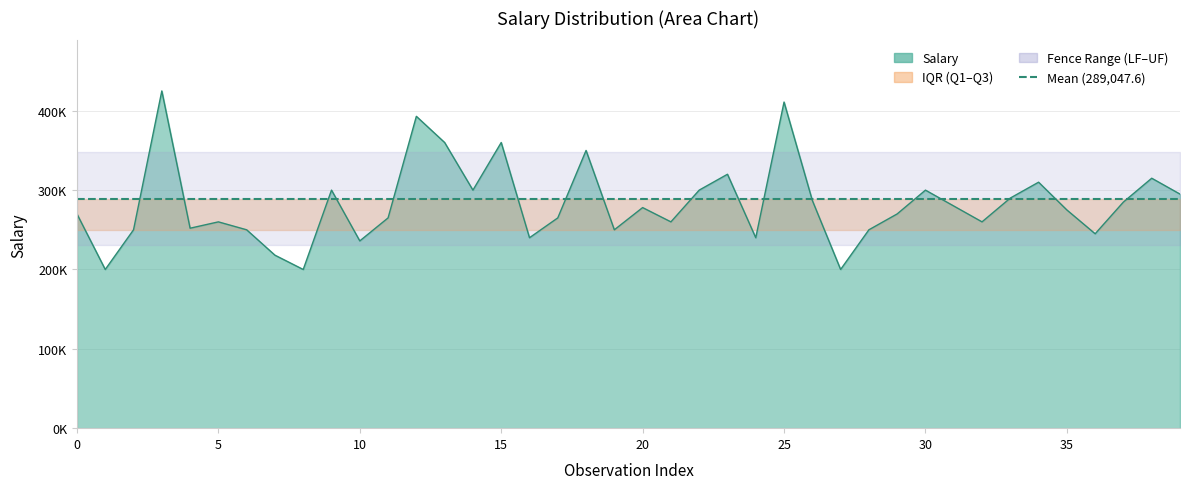

How many categories are shown in the chart?

40